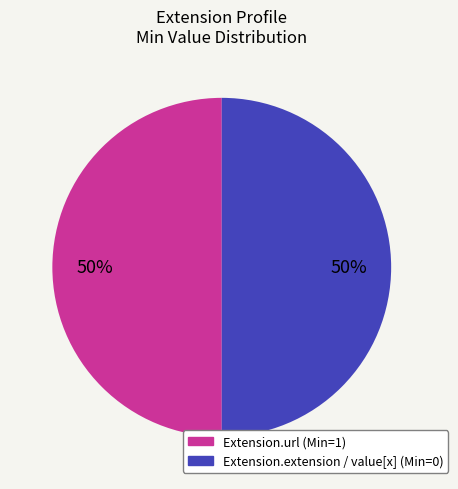

Count the number of slices in the pie.

2